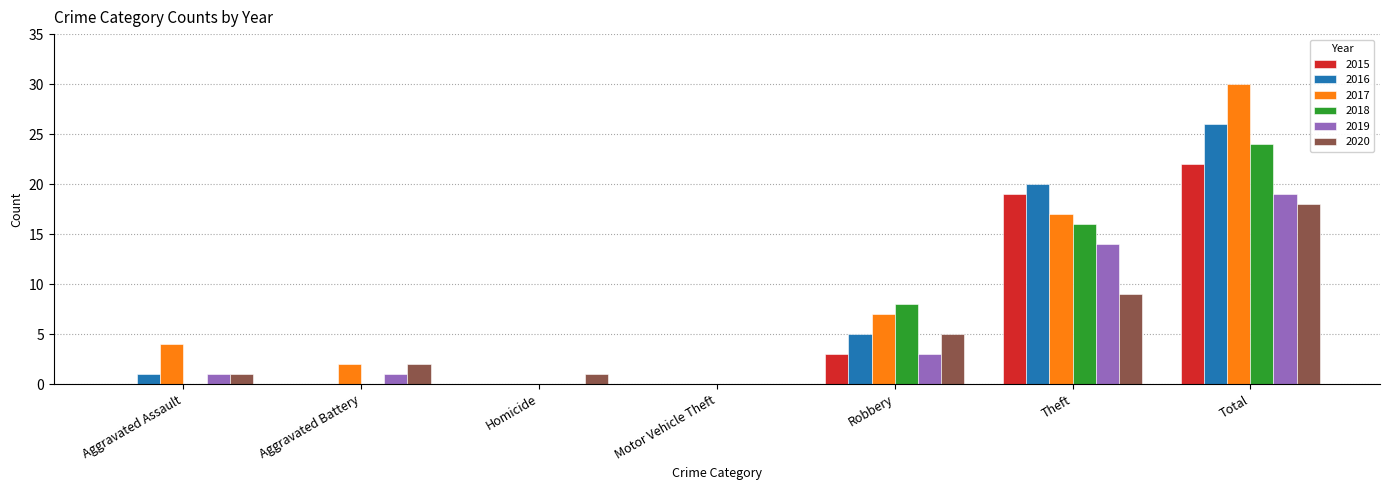

Which category has the highest value across all series?

Total